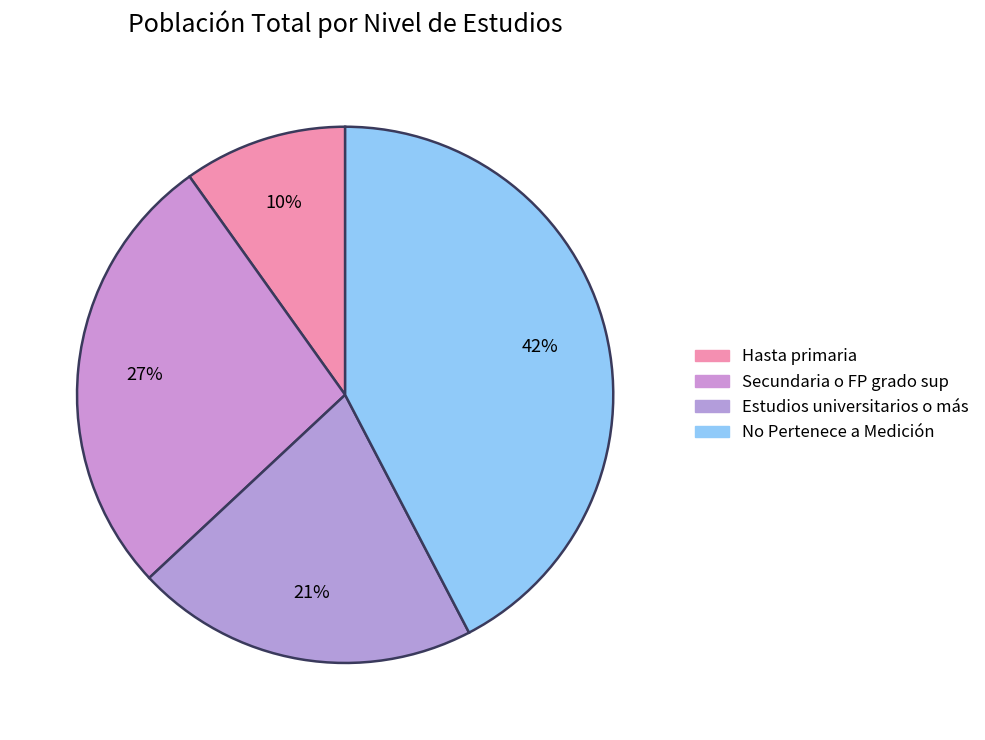

What is the ratio of the value at Secundaria o FP grado sup to the value at Hasta primaria?

2.7